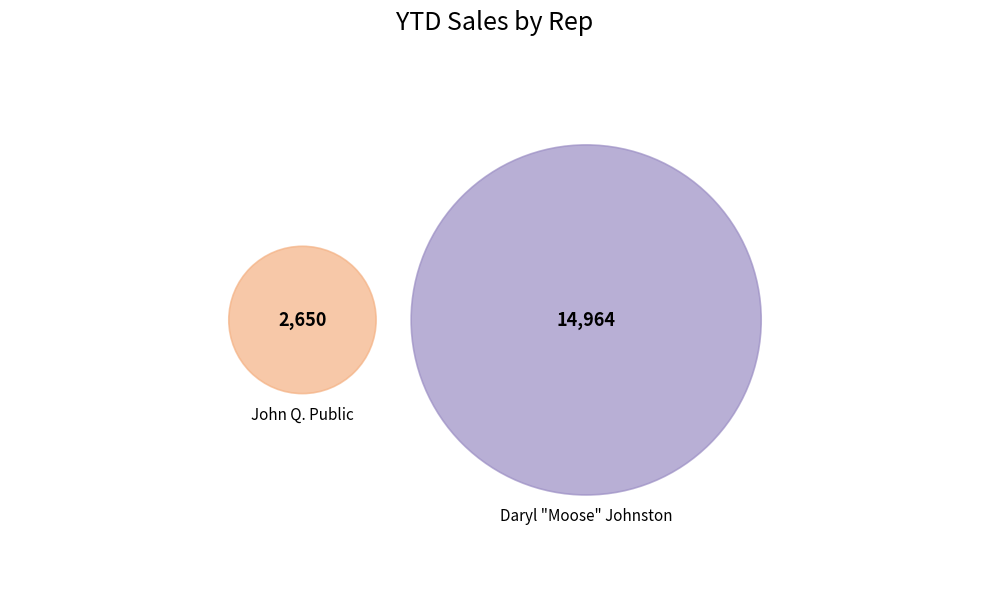

Is there any slice that represents more than half of the pie?

Yes